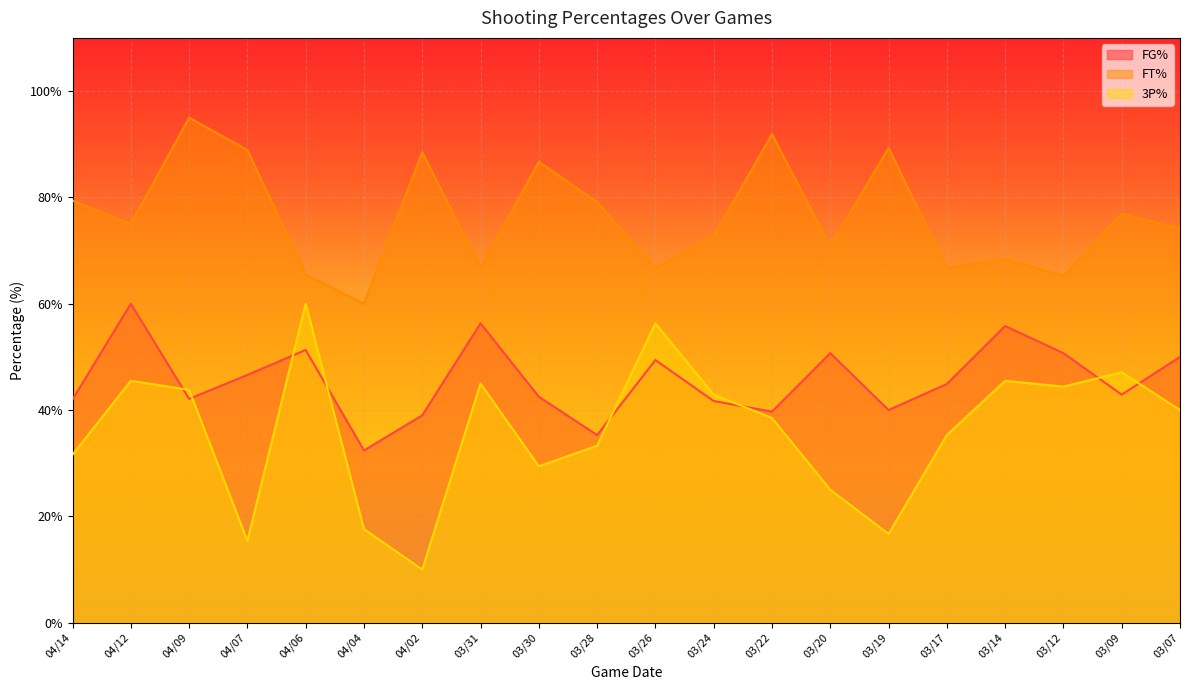

Does the chart display data point markers on the line(s)?

No